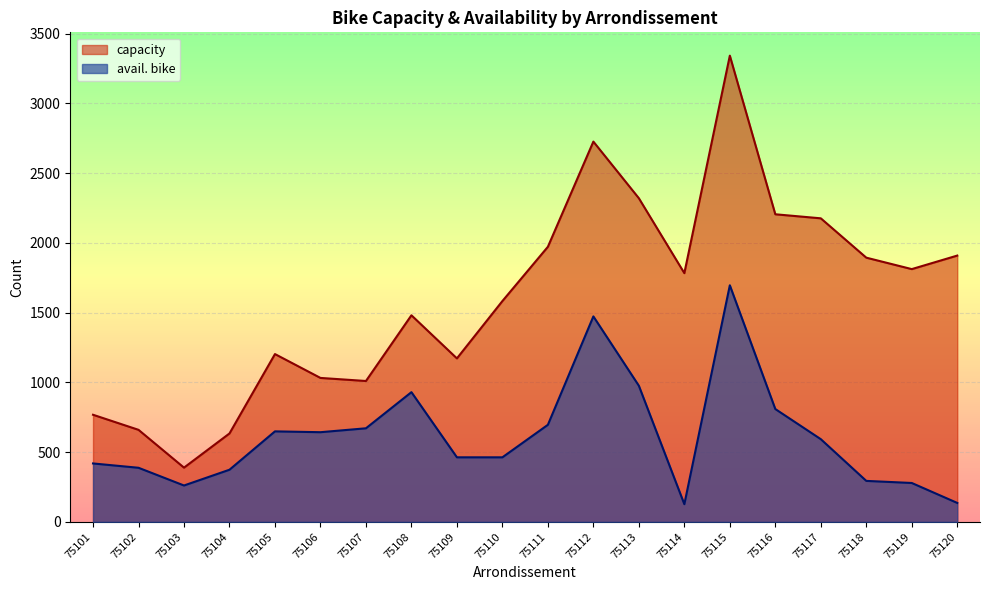

What are all the series names shown in the legend?

capacity, avail. bike